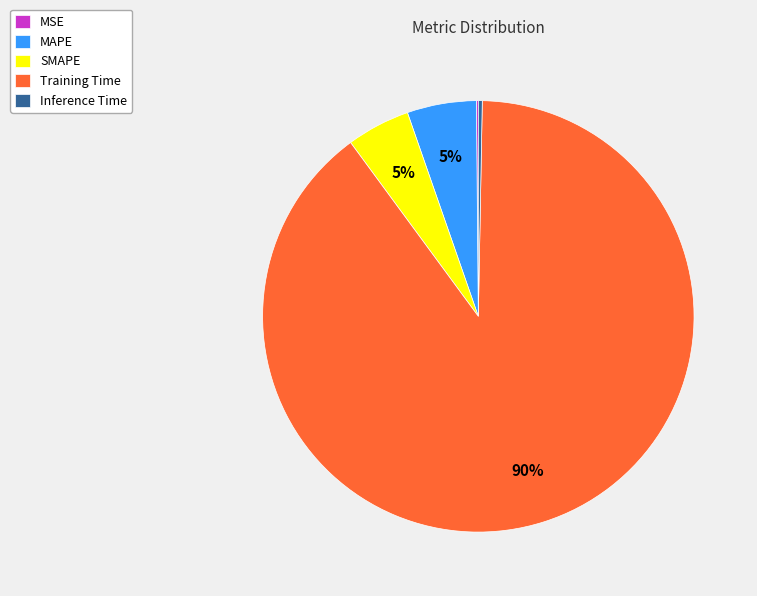

Which slice is the largest?

Training Time